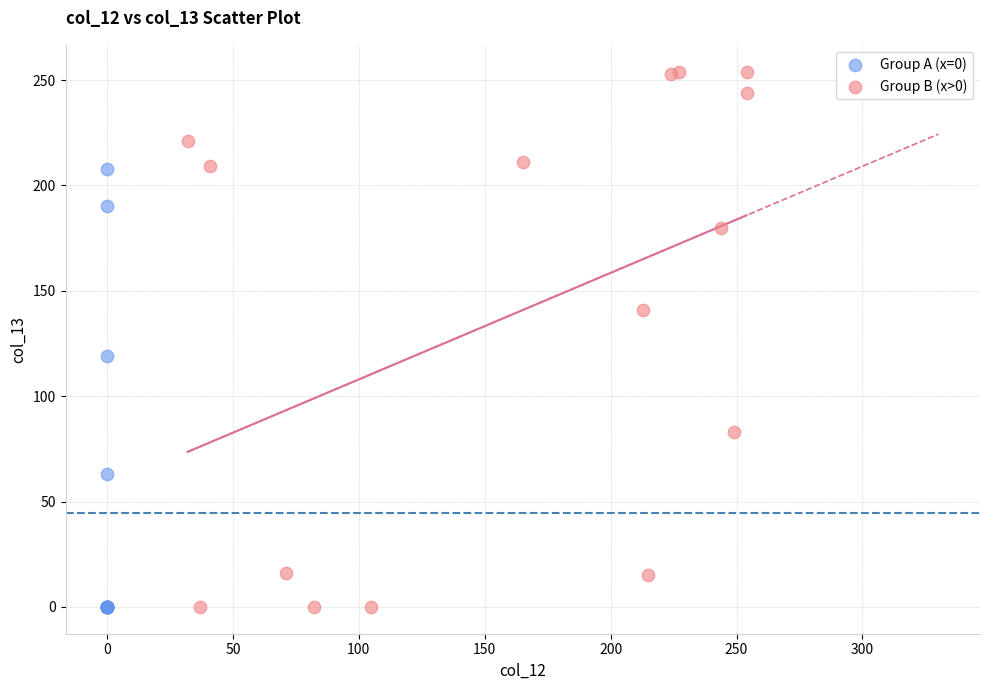

Which series contains the highest Y value?

Group B (x>0)